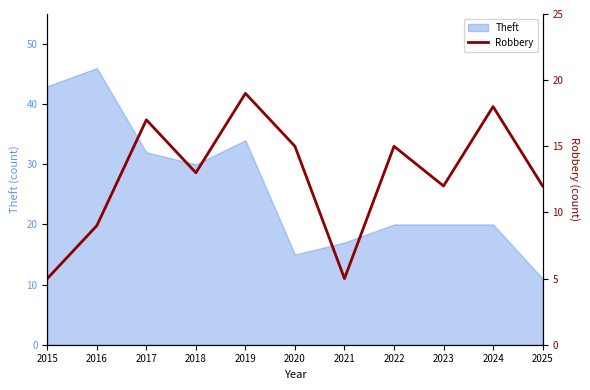

The value of Theft at 2018 is 20. True or false?

False